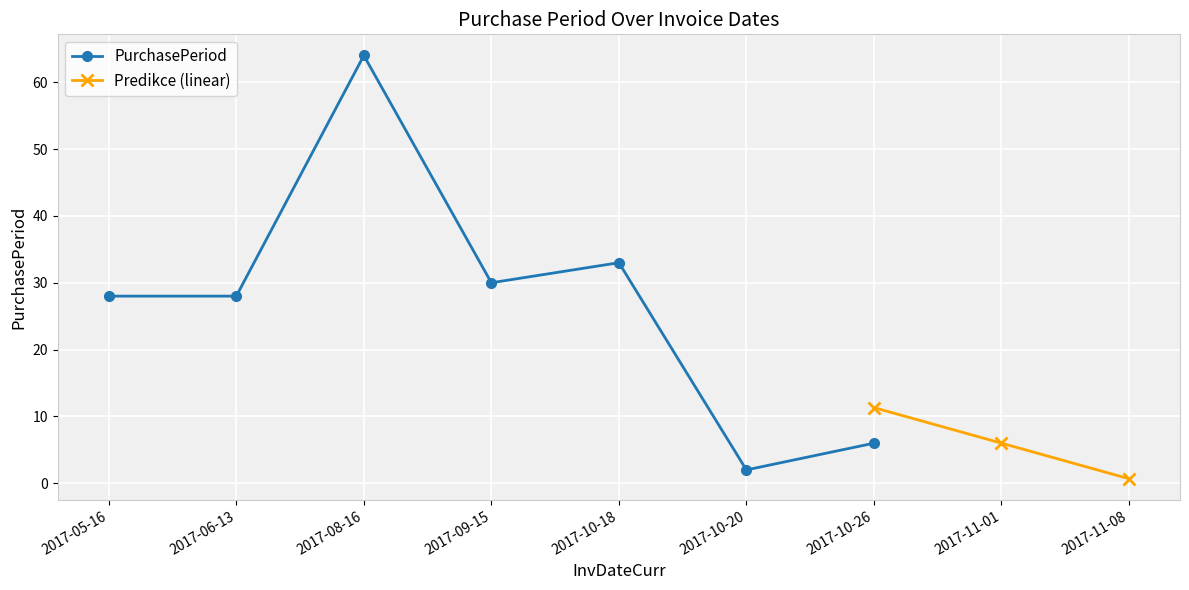

Reading left to right, list all the values displayed in this chart.

28	28	64	30	33	2	6